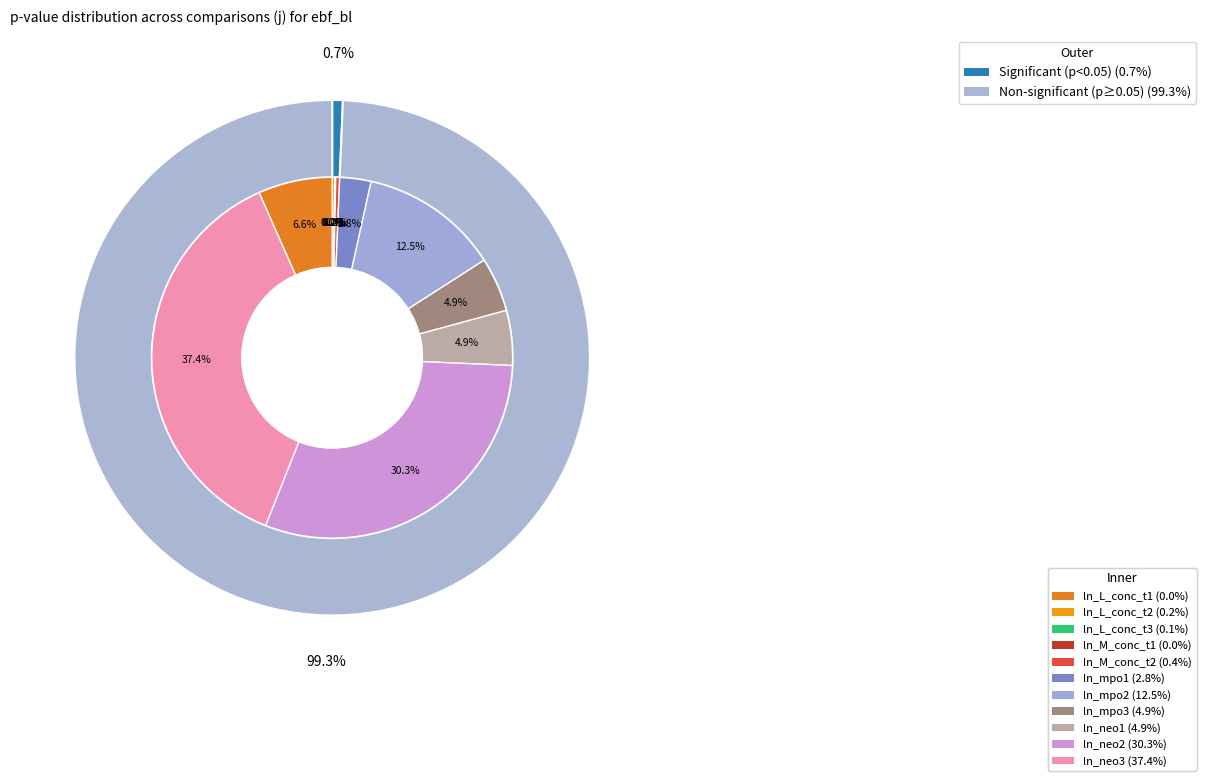

To the nearest percent, what is the combined percentage of ln_L_conc_t2 and ln_M_conc_t3?

7%